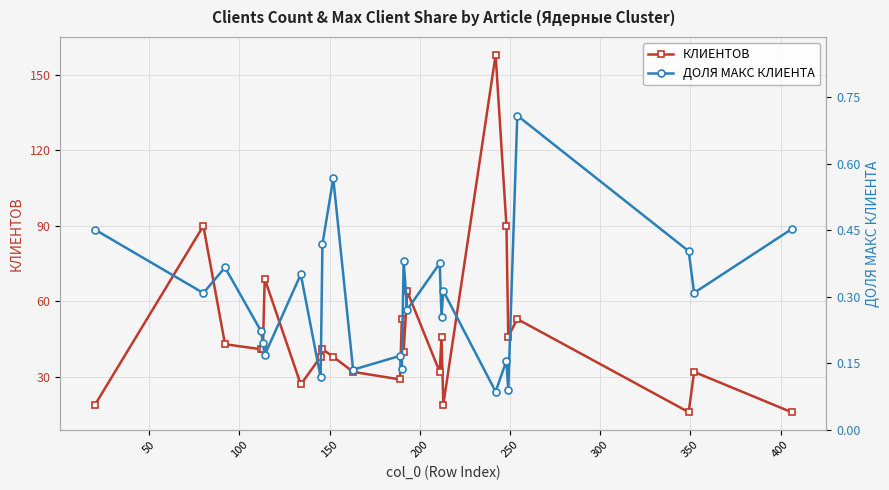

What is the minimum value for КЛИЕНТОВ?

16